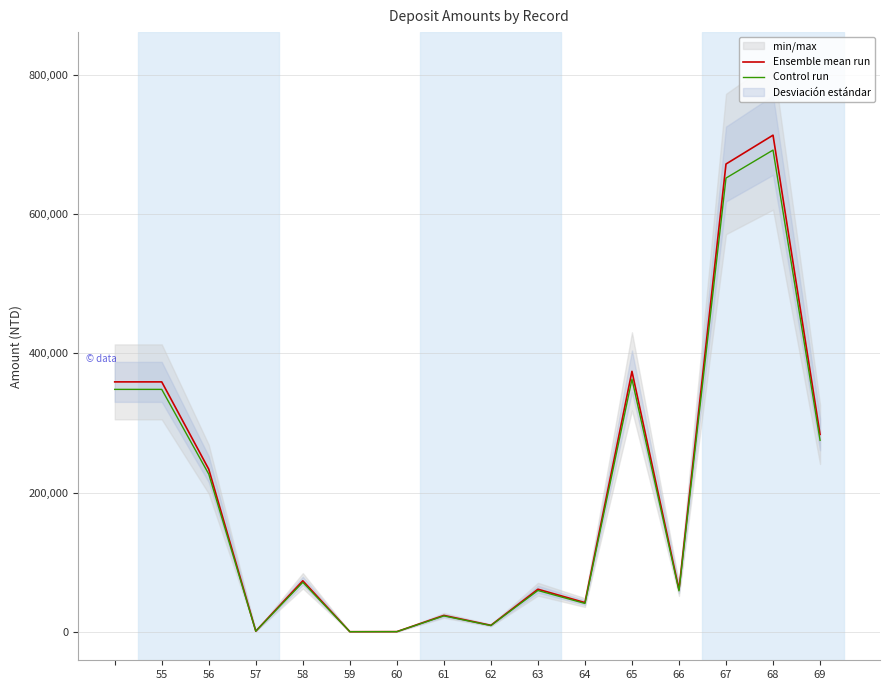

Reading right to left, what are all the values shown in this chart?

Ensemble mean run: 283689.0	713488.0	672057.0	60809.0	374281.0	42119.0	61315.0	9442.0	23682.0	387.0	300.0	73427.0	1099.0	233640.0	359122.0	359122.0
Control run: 275178.3	692083.4	651895.3	58984.7	363052.6	40855.4	59475.5	9158.7	22971.5	375.4	291.0	71224.2	1066.0	226630.8	348348.3	348348.3